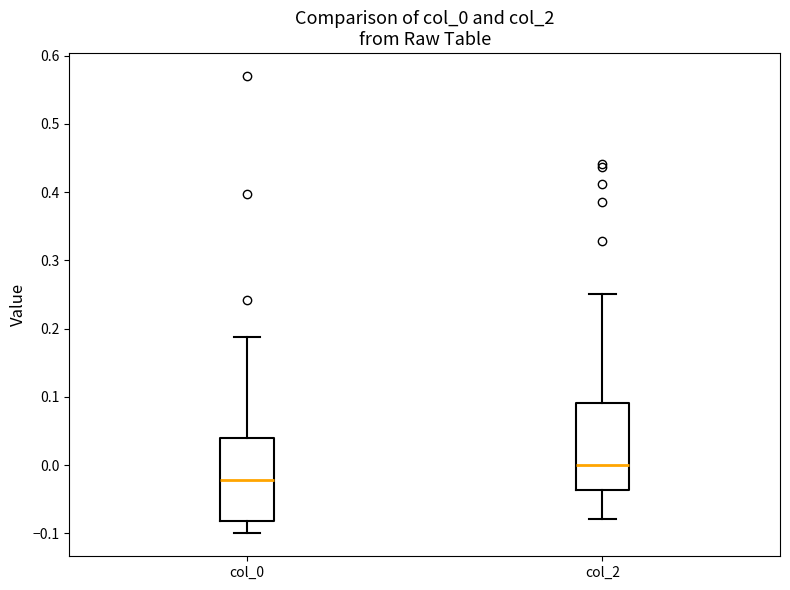

Where is the lower edge of the box for col_0 on the y-axis? The values are not printed on the chart, so give them approximately, as read against the axis.

-0.08